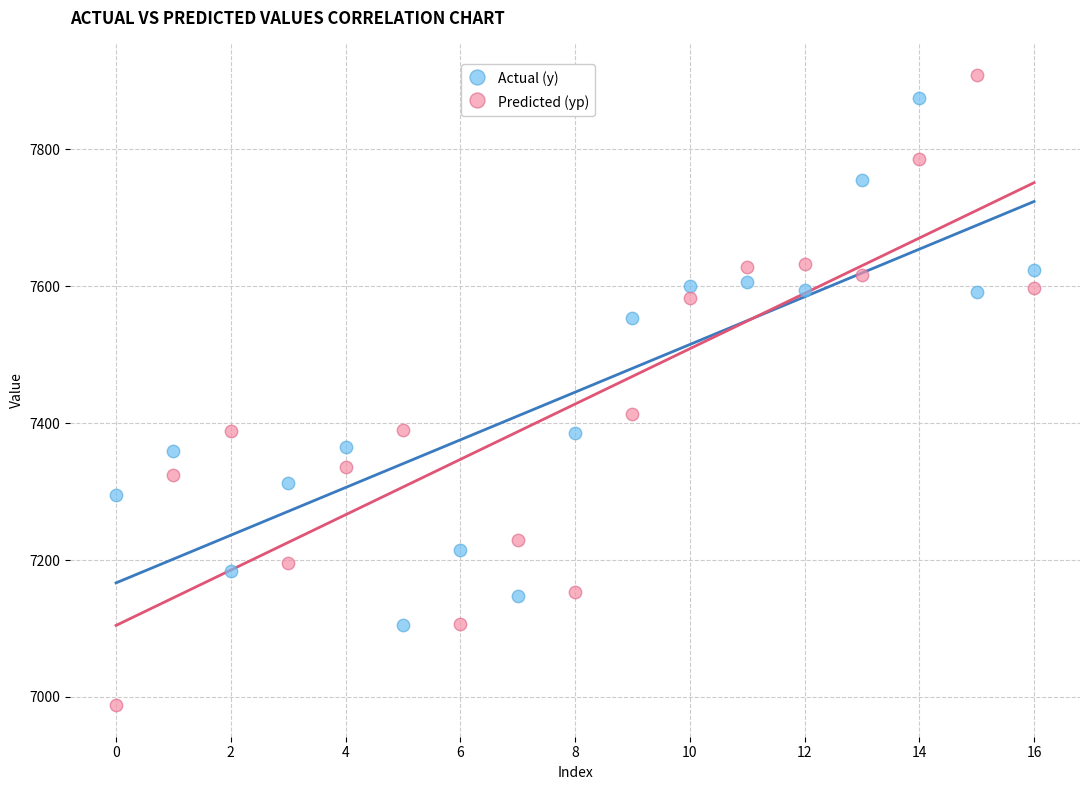

Across all series, what Y value is closest to 7448?

7412.8